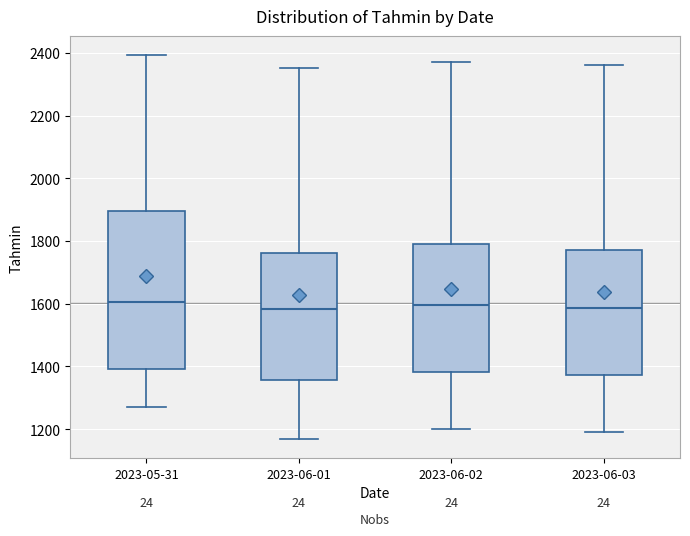

Which box is the tallest, from its lower edge to its upper edge?

2023-05-31